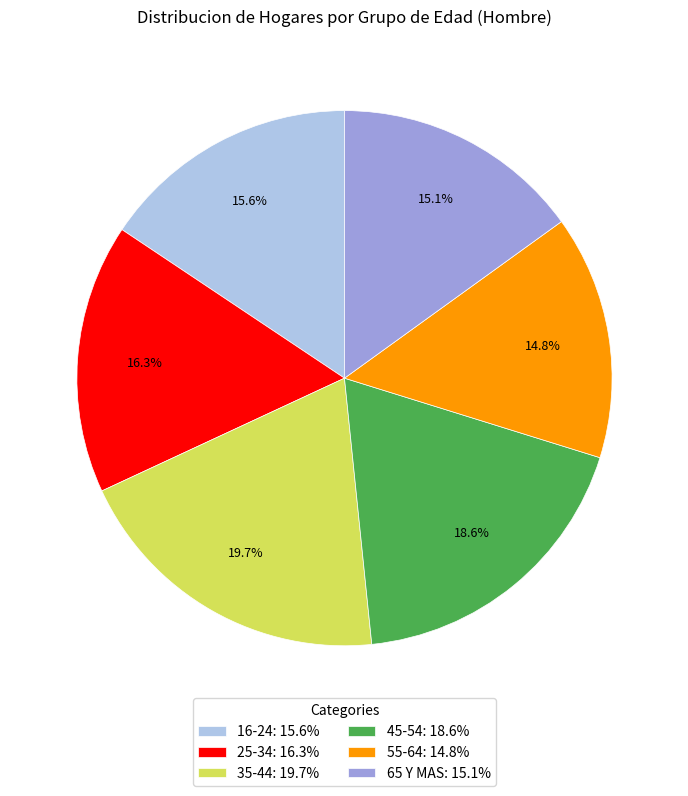

Is it true that 35-44 is 34% of the pie?

False